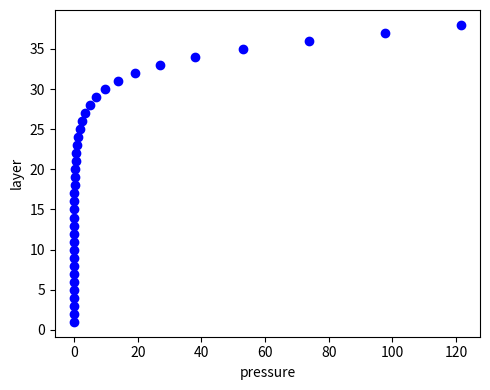

What is the range of Y values (max minus min)?

37